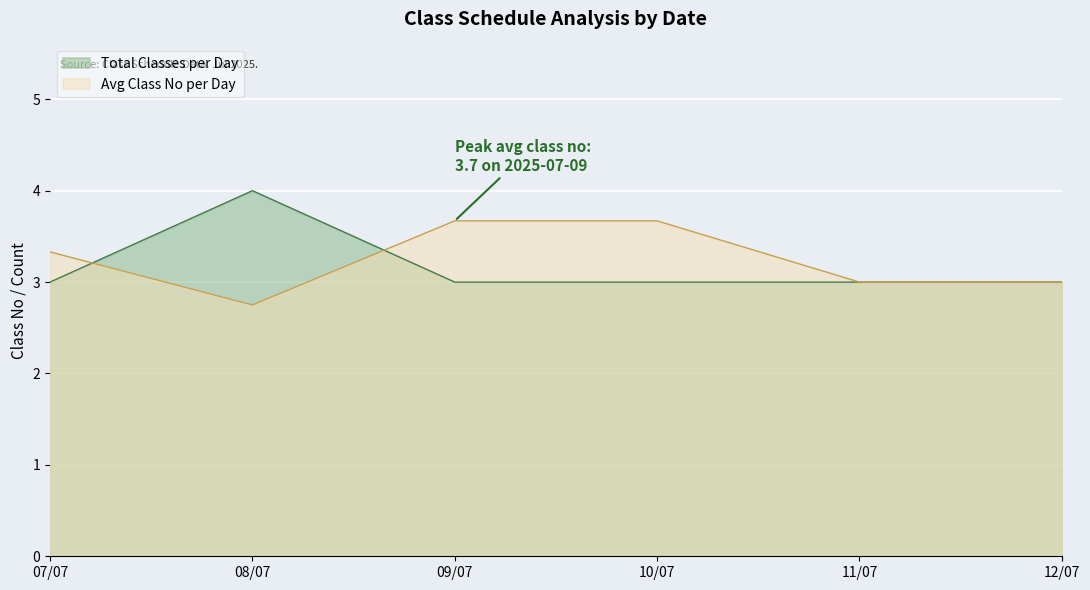

Which series ends up on top after the final intersection of Avg Class No per Day and Total Classes per Day?

Avg Class No per Day